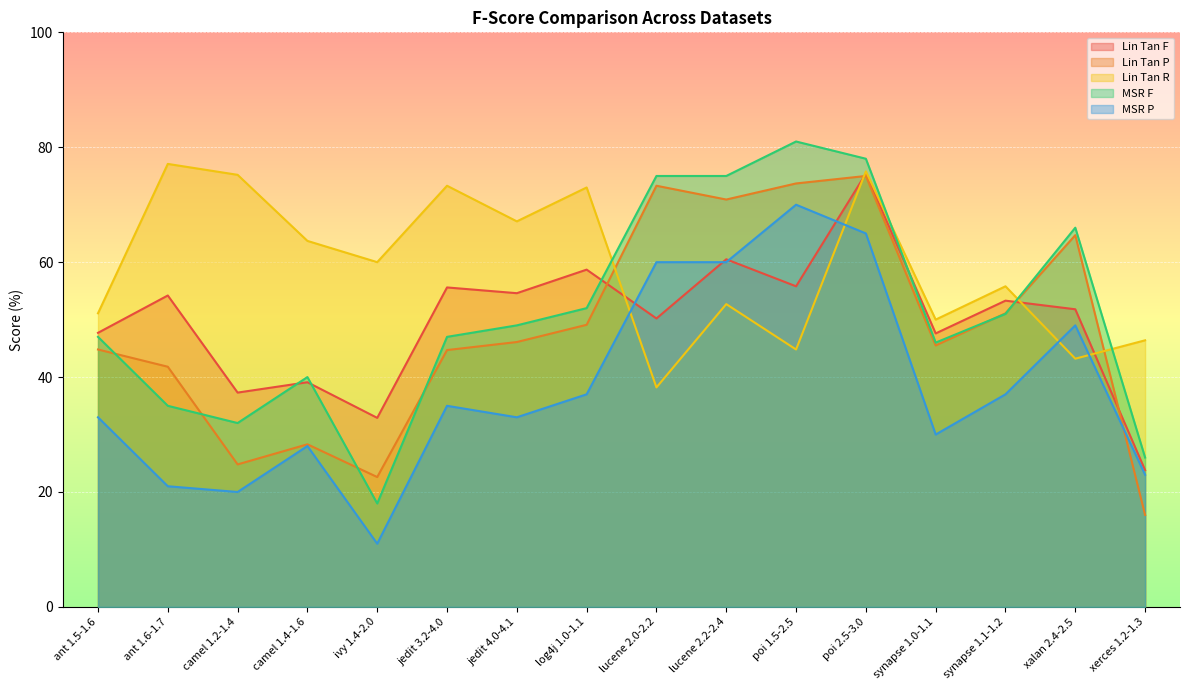

What is the greatest value displayed?

81.0